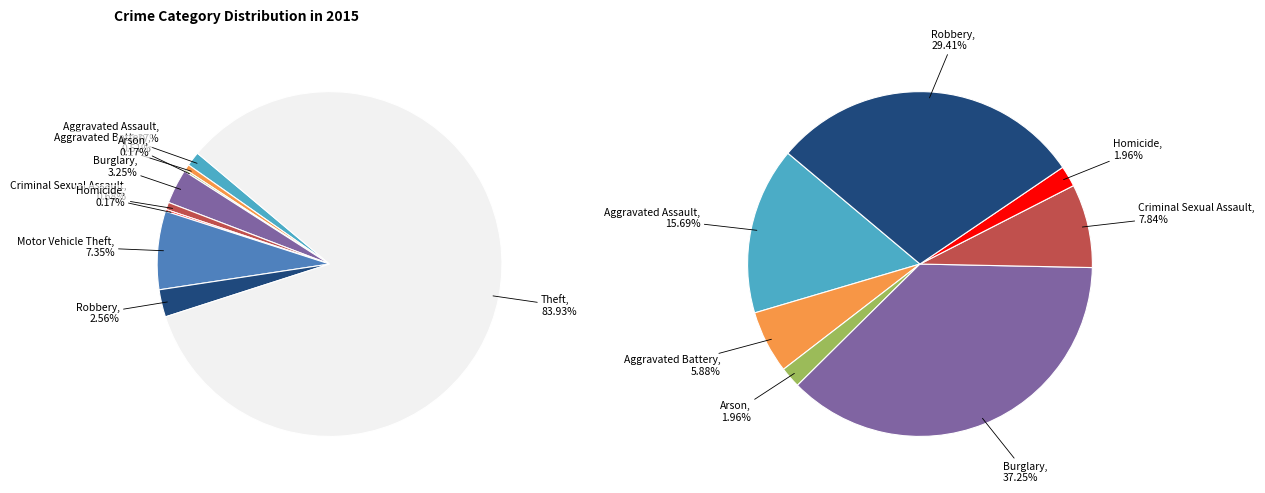

What percentage do Criminal Sexual Assault and Motor Vehicle Theft together represent?

8.0%